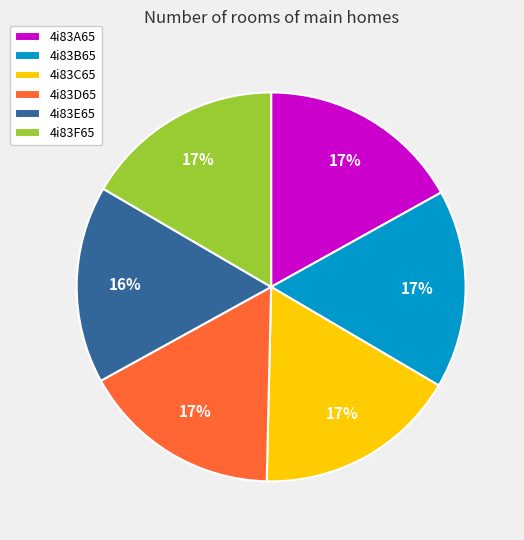

Is there any slice that represents more than half of the pie?

No